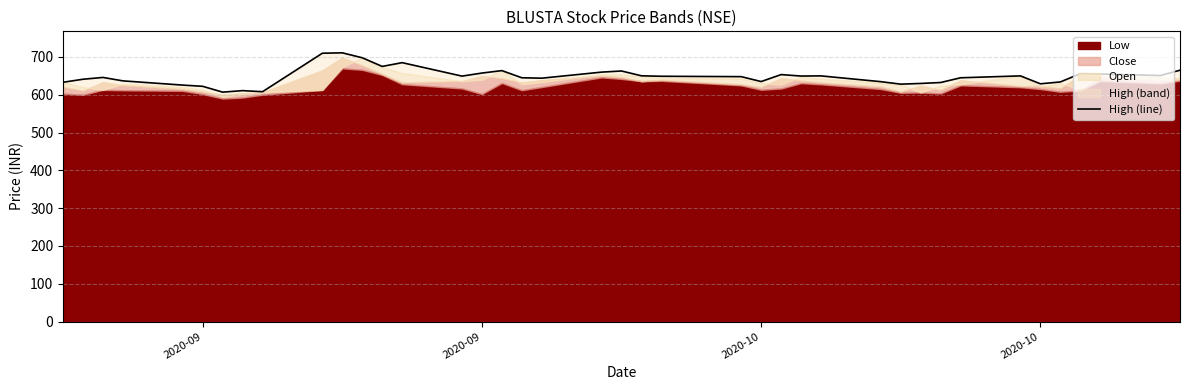

The chart shows a value of 1091.6 at 2020-09. True or false?

False